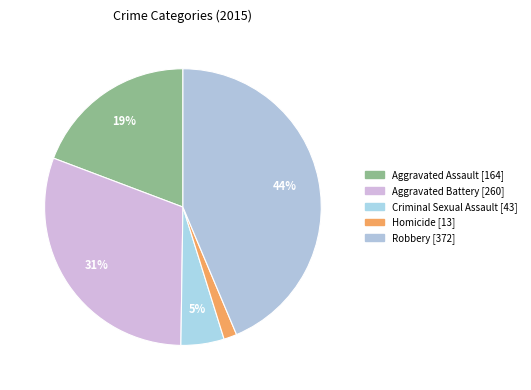

Is the sum of Robbery and Aggravated Battery greater than half?

Yes